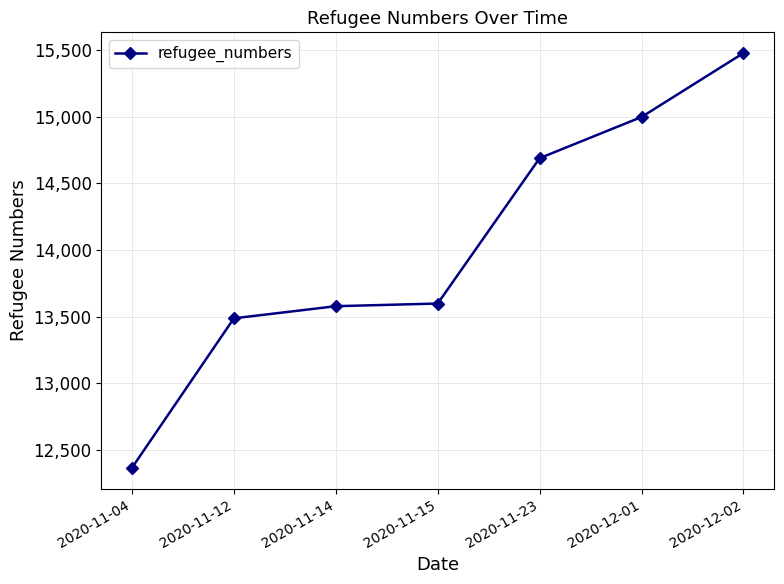

True or false: the data has more than 2 interior local peaks.

False